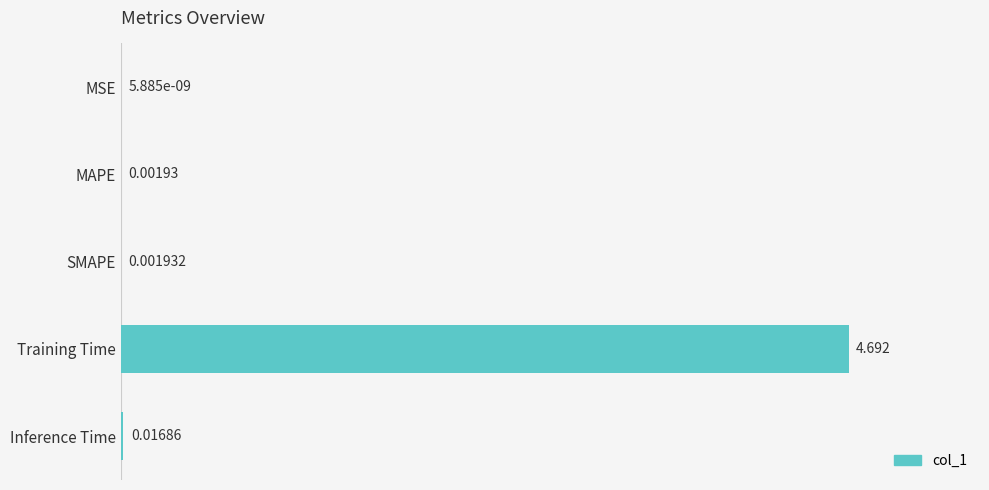

Where is the data nearest to the value 2?

Inference Time